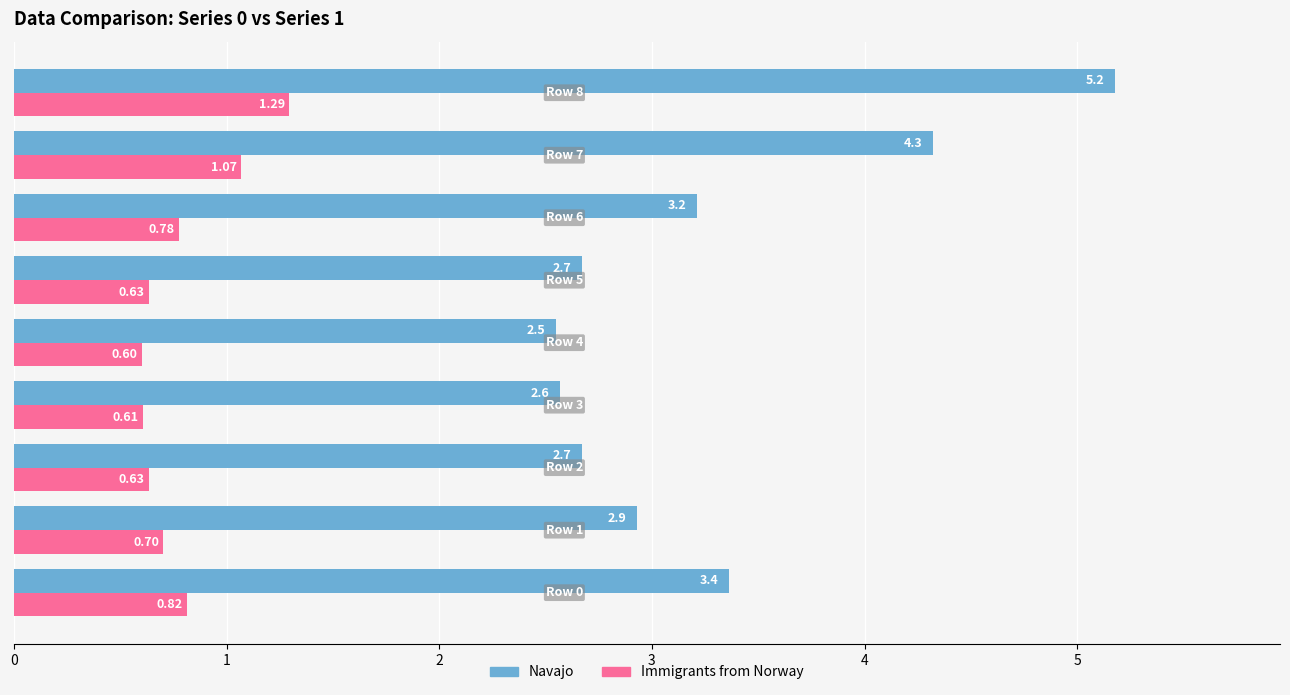

What are all the series names shown in the legend?

Navajo, Immigrants from Norway